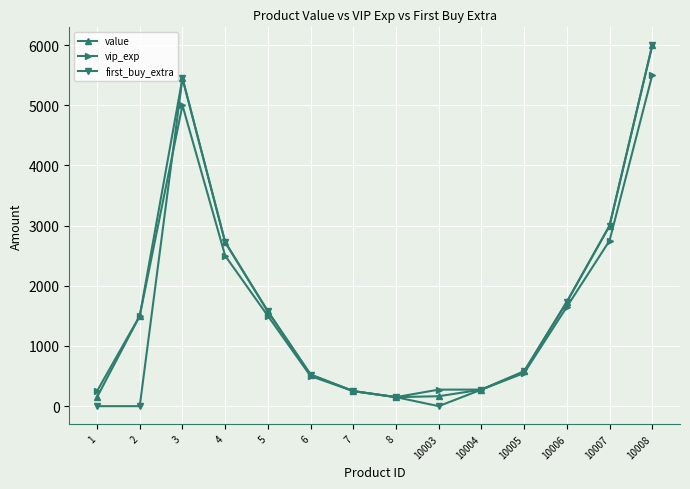

What is the difference between the highest and lowest values at 10008?

495